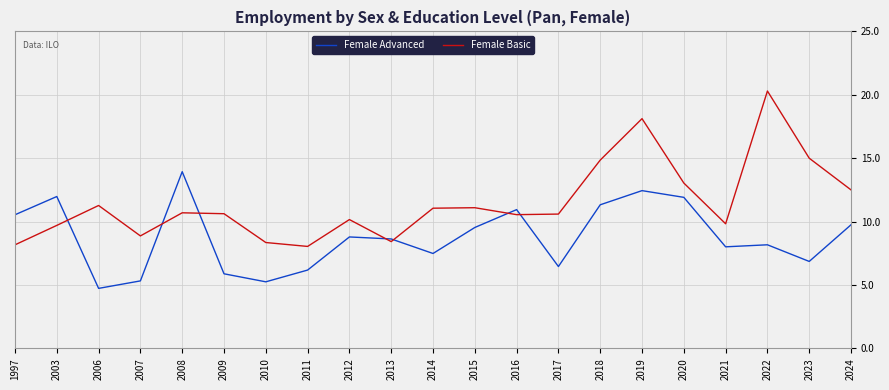

How many series are shown in this chart?

2